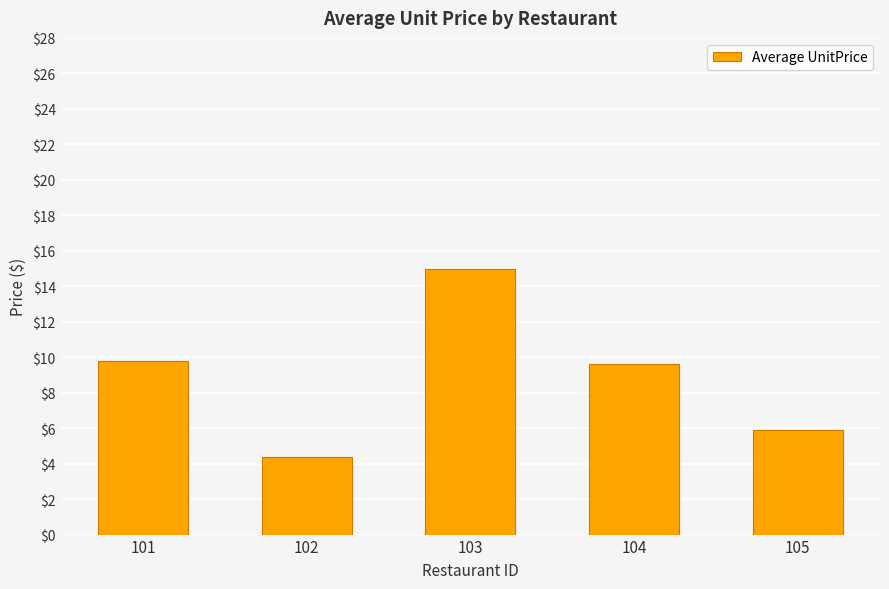

Reading left to right, transcribe all the data shown in this chart.

9.8	4.4	15.0	9.6	5.9